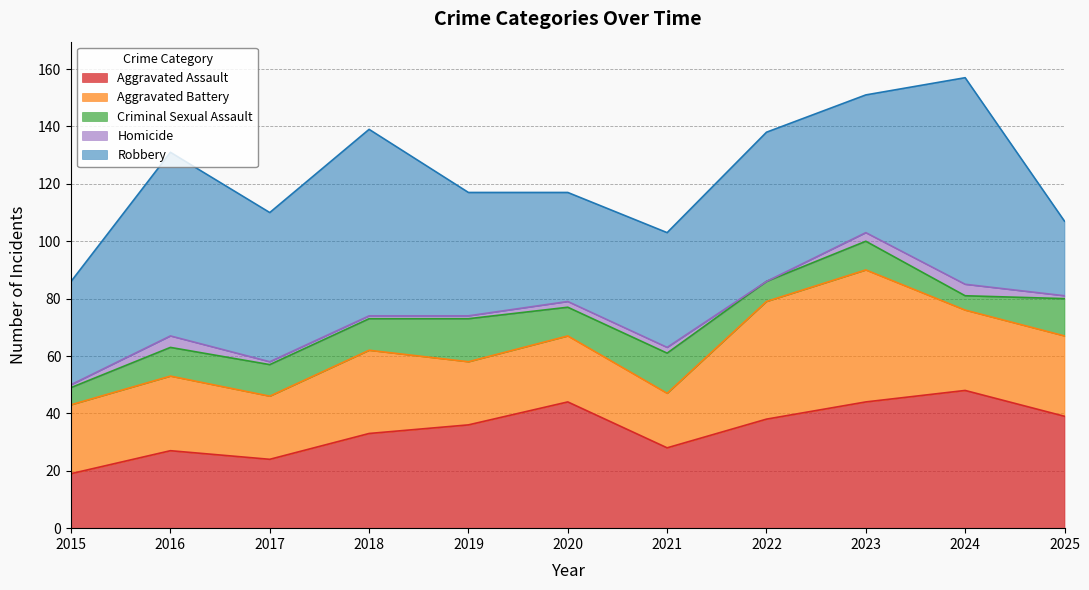

True or false: Aggravated Assault and Homicide intersect in this chart.

False